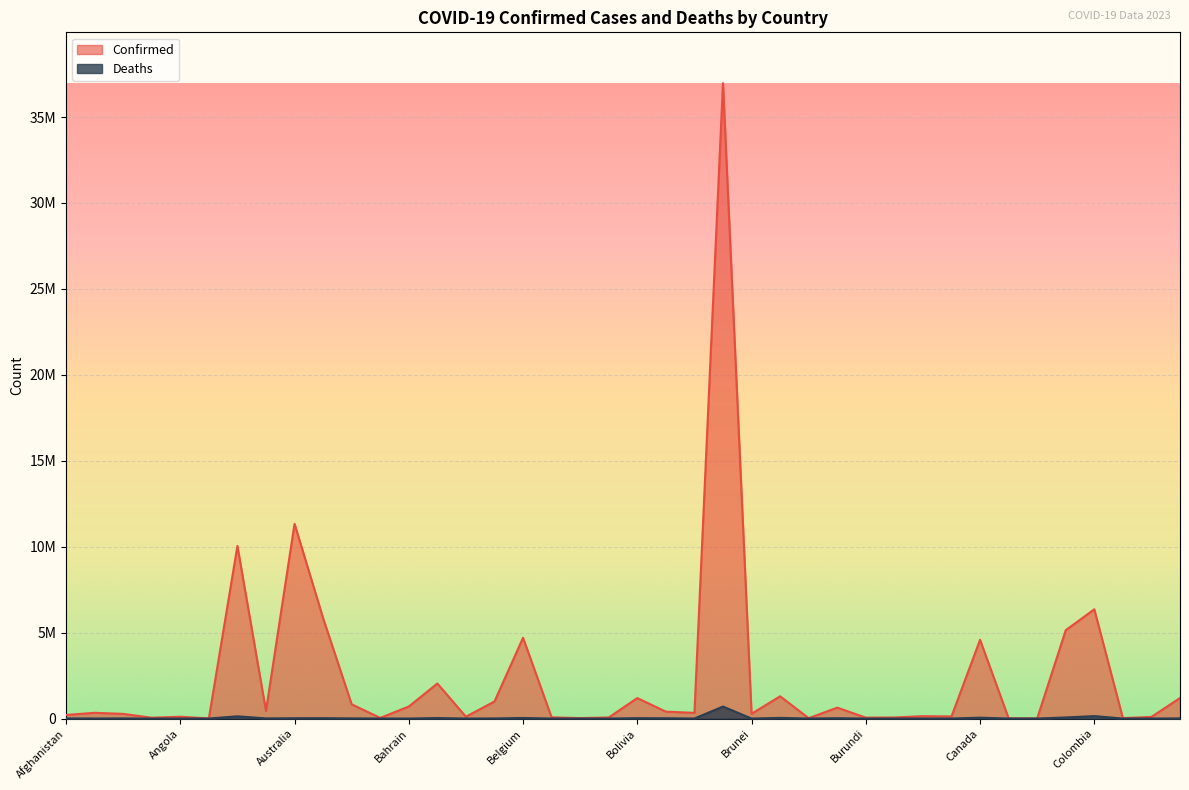

True or false: Deaths and Confirmed intersect in this chart.

False